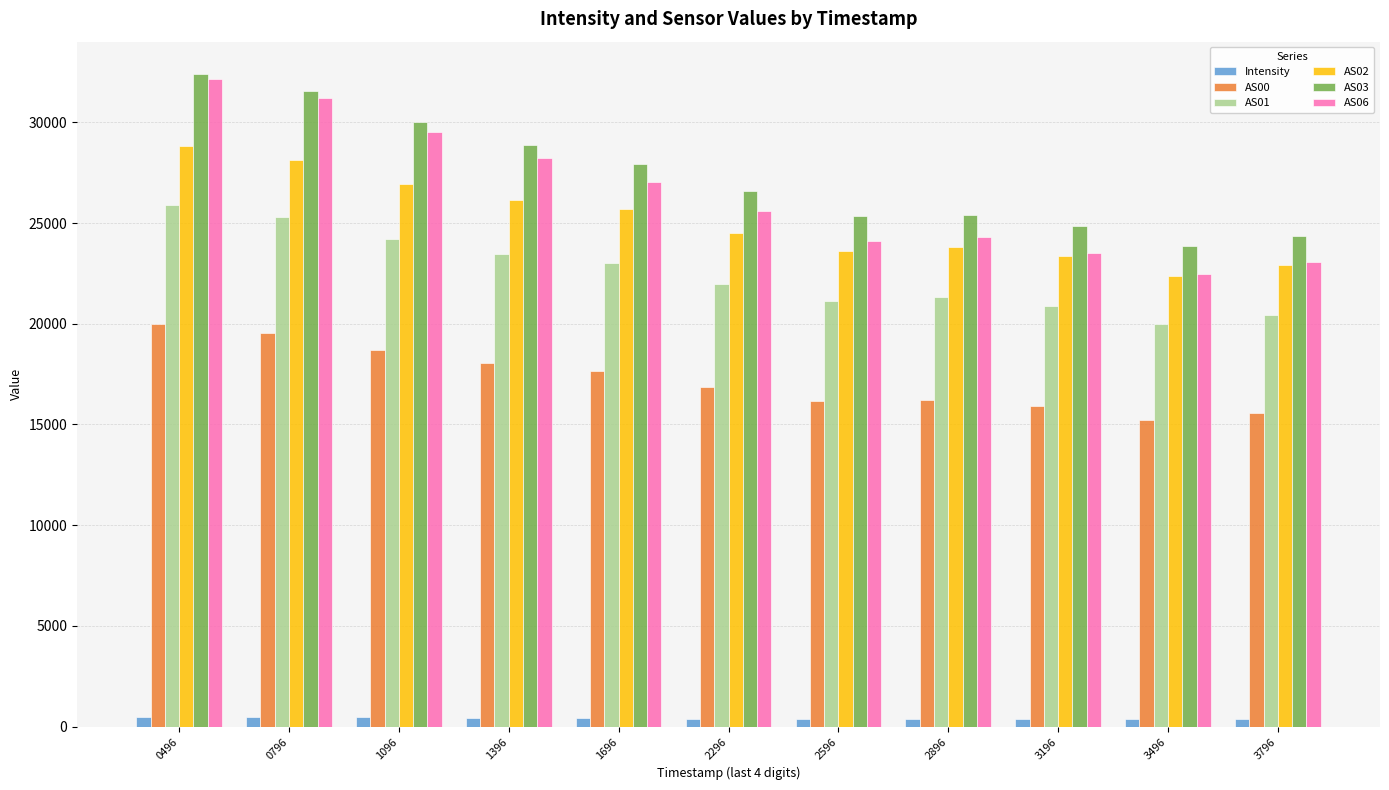

What is the minimum value for AS06?

22491.0